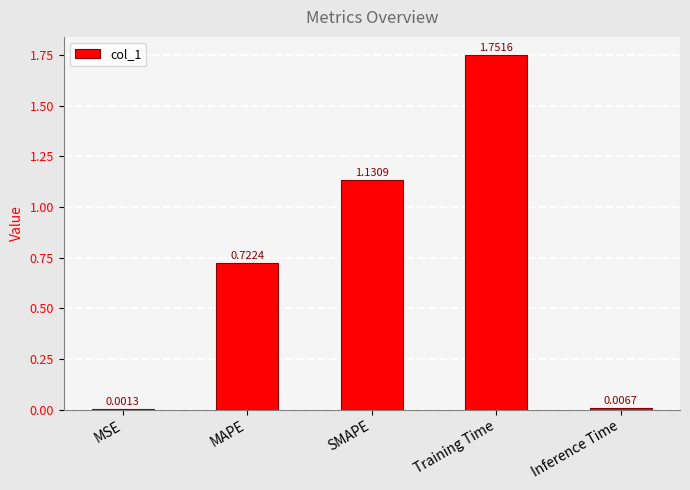

Which label corresponds to the largest value in the chart?

Training Time